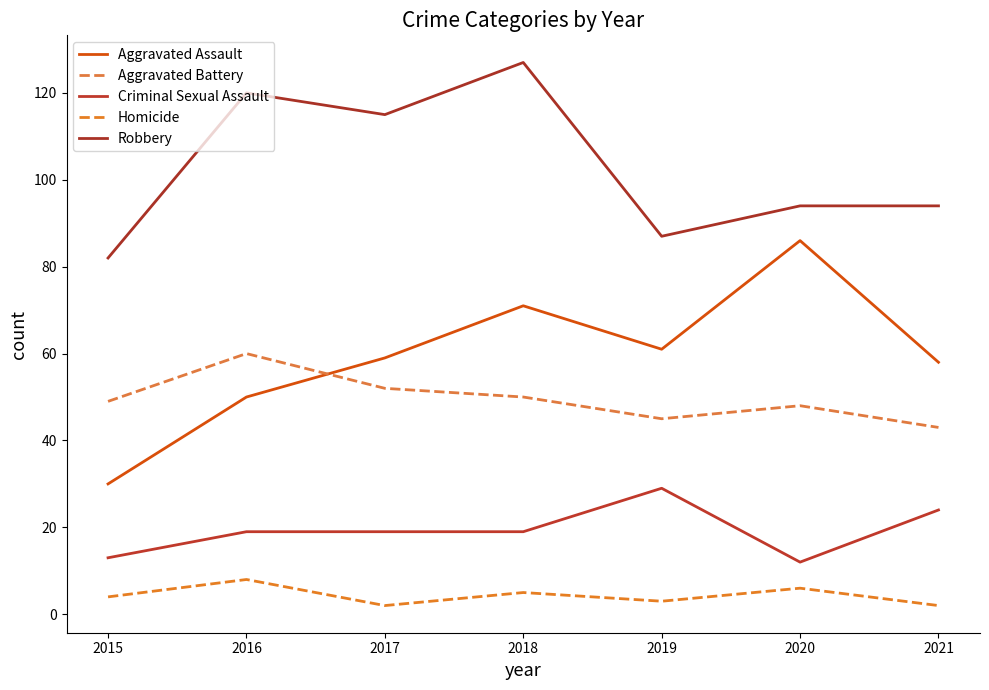

True or false: Aggravated Battery and Homicide intersect in this chart.

False